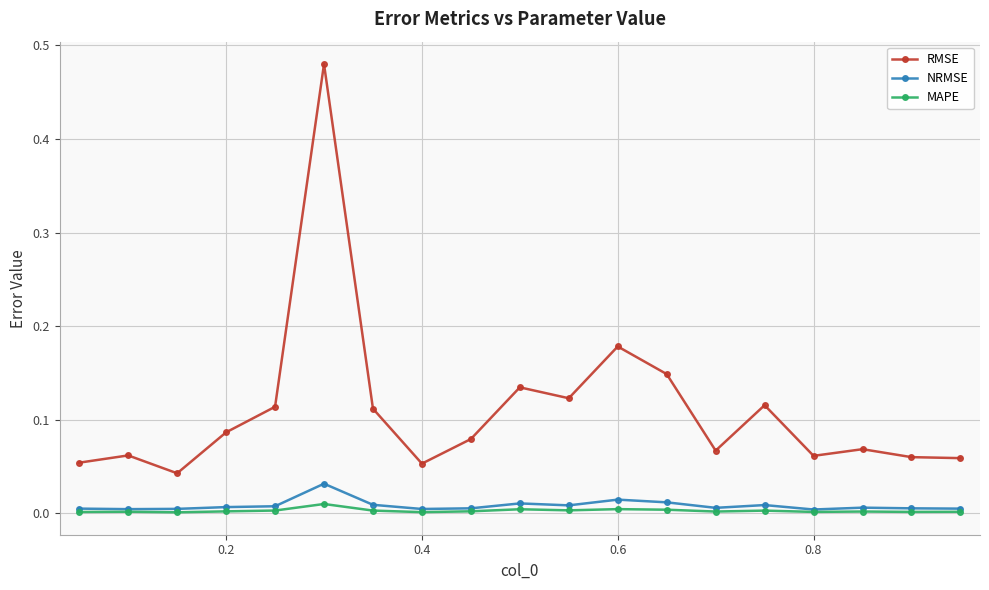

True or false: RMSE and MAPE cross at least once.

False